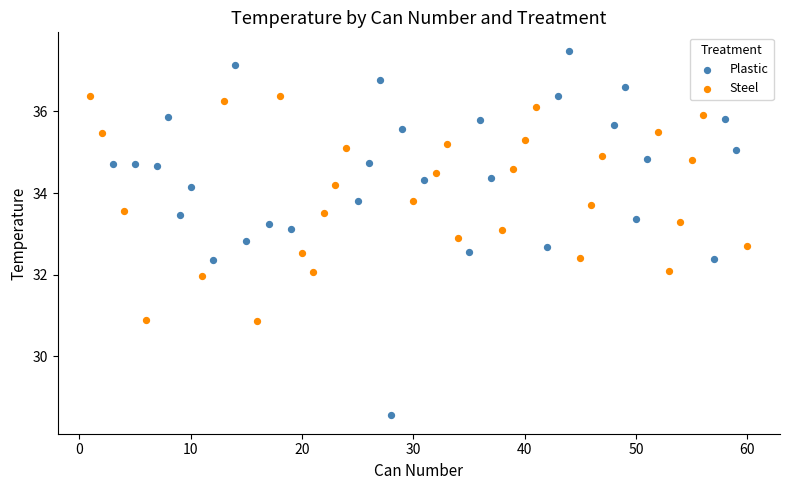

Which series has the widest spread of Y values?

Plastic